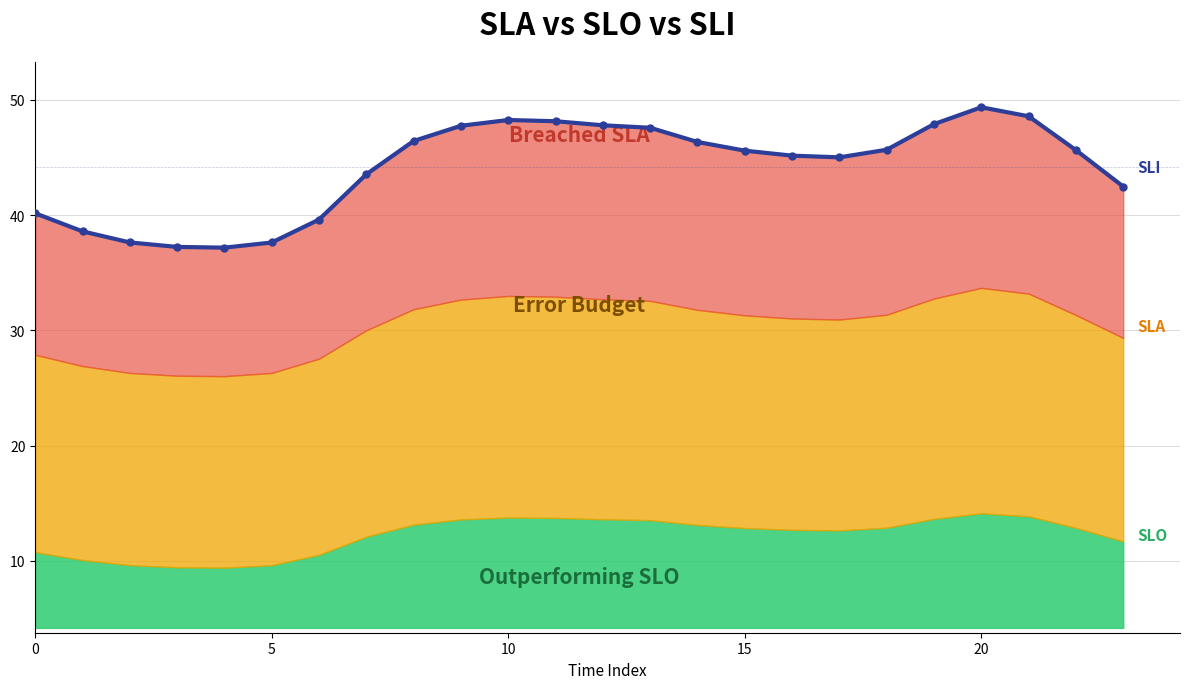

The chart shows a value of 48.1 at 11. True or false?

True